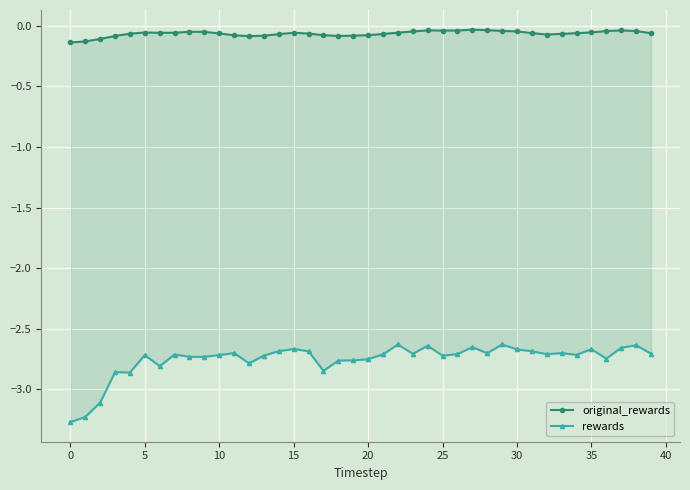

True or false: rewards and original_rewards cross at least once.

False